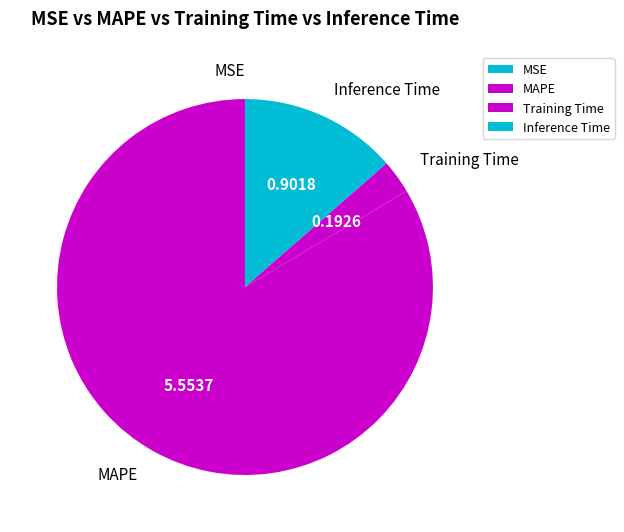

What is the ratio of the value at Inference Time to the value at Training Time?

4.7